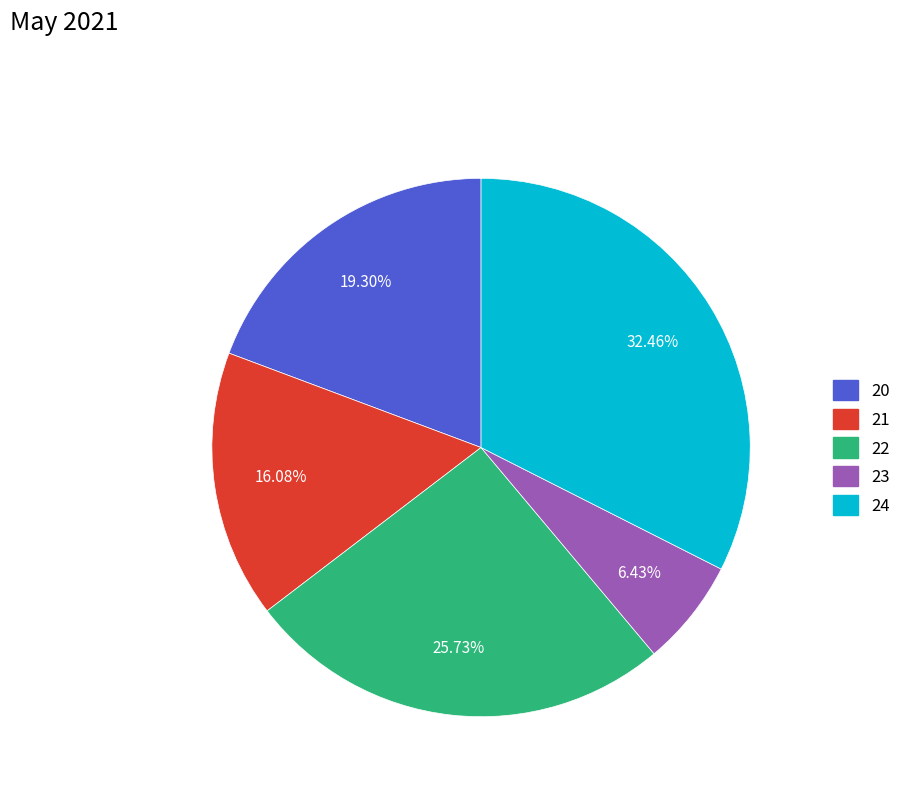

Is it true that 21 is 3% of the pie?

False